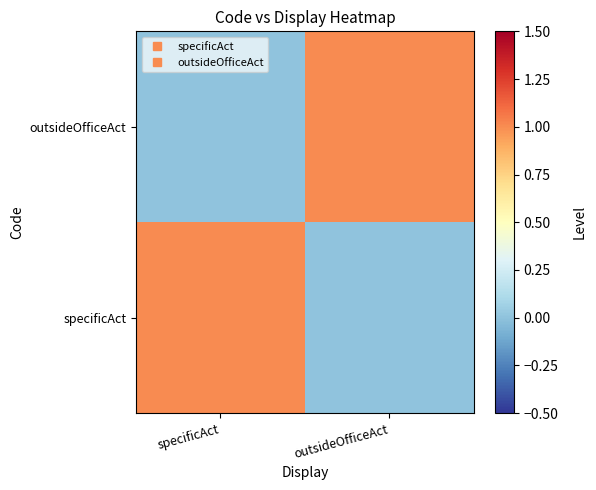

Which category has the lowest value across all series?

outsideOfficeAct